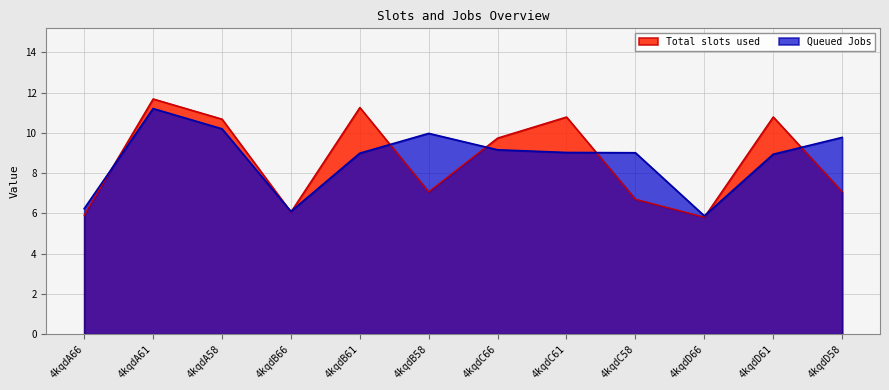

After their last crossing, which series has the higher values: Total slots used or Queued Jobs?

Queued Jobs